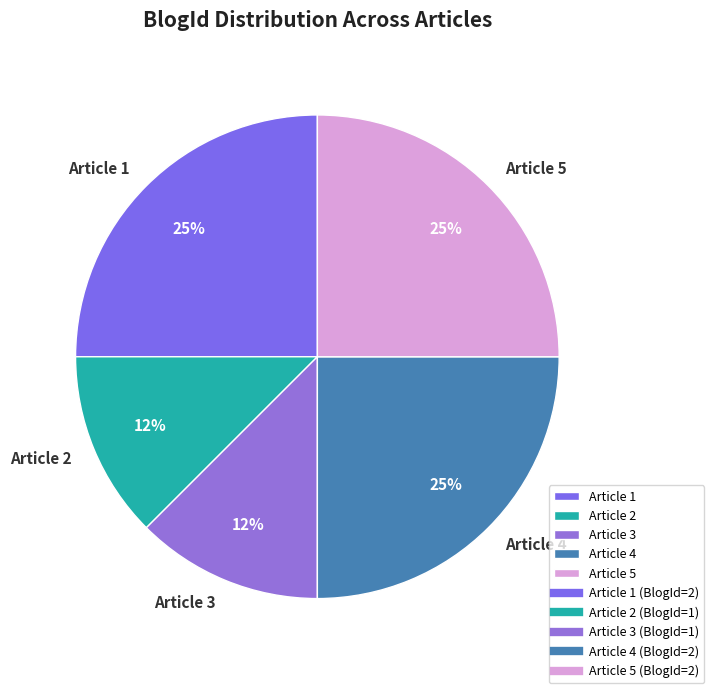

Approximately how many times larger is the value at Article 2 compared to Article 5?

0.5